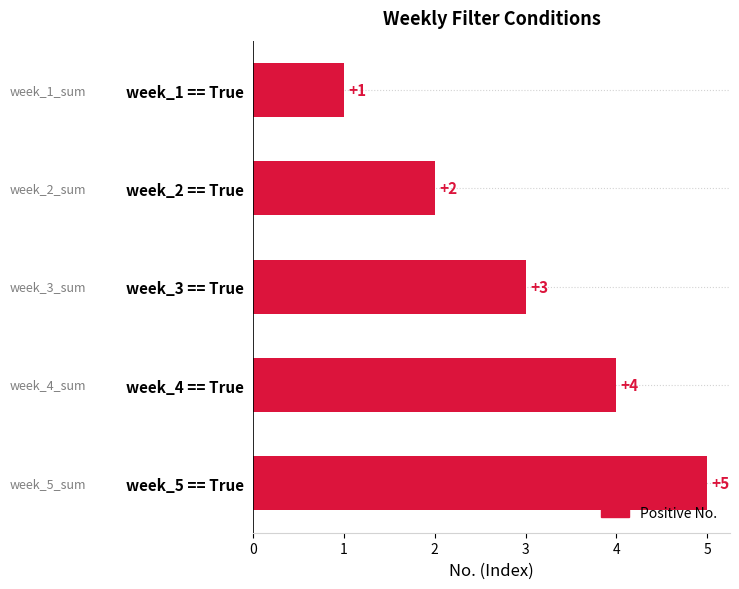

How many bars are there in total?

5